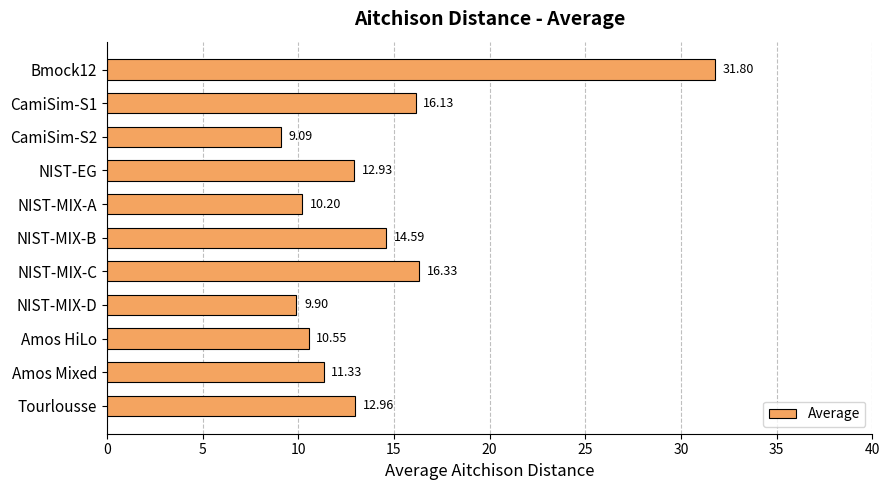

Are the bars horizontal?

Yes